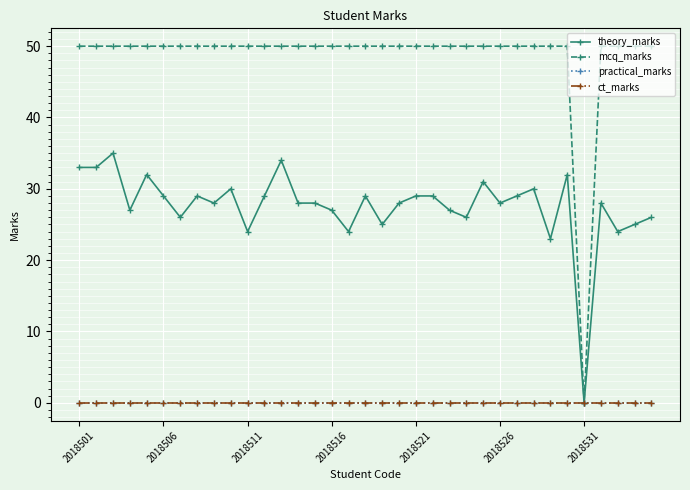

True or false: practical_marks has more than 0 points higher than both neighbors.

False